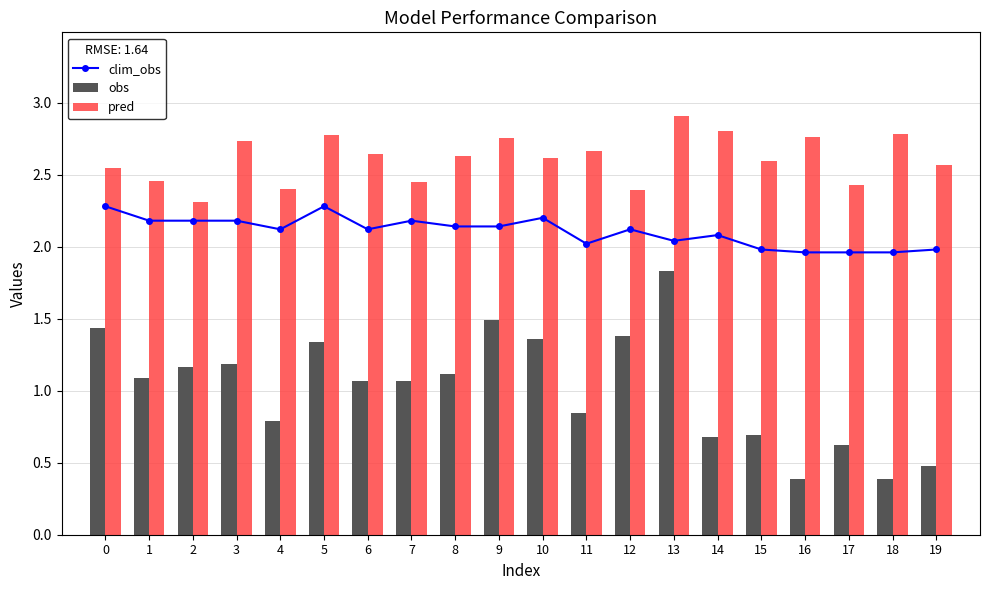

Does the chart contain any negative values?

No